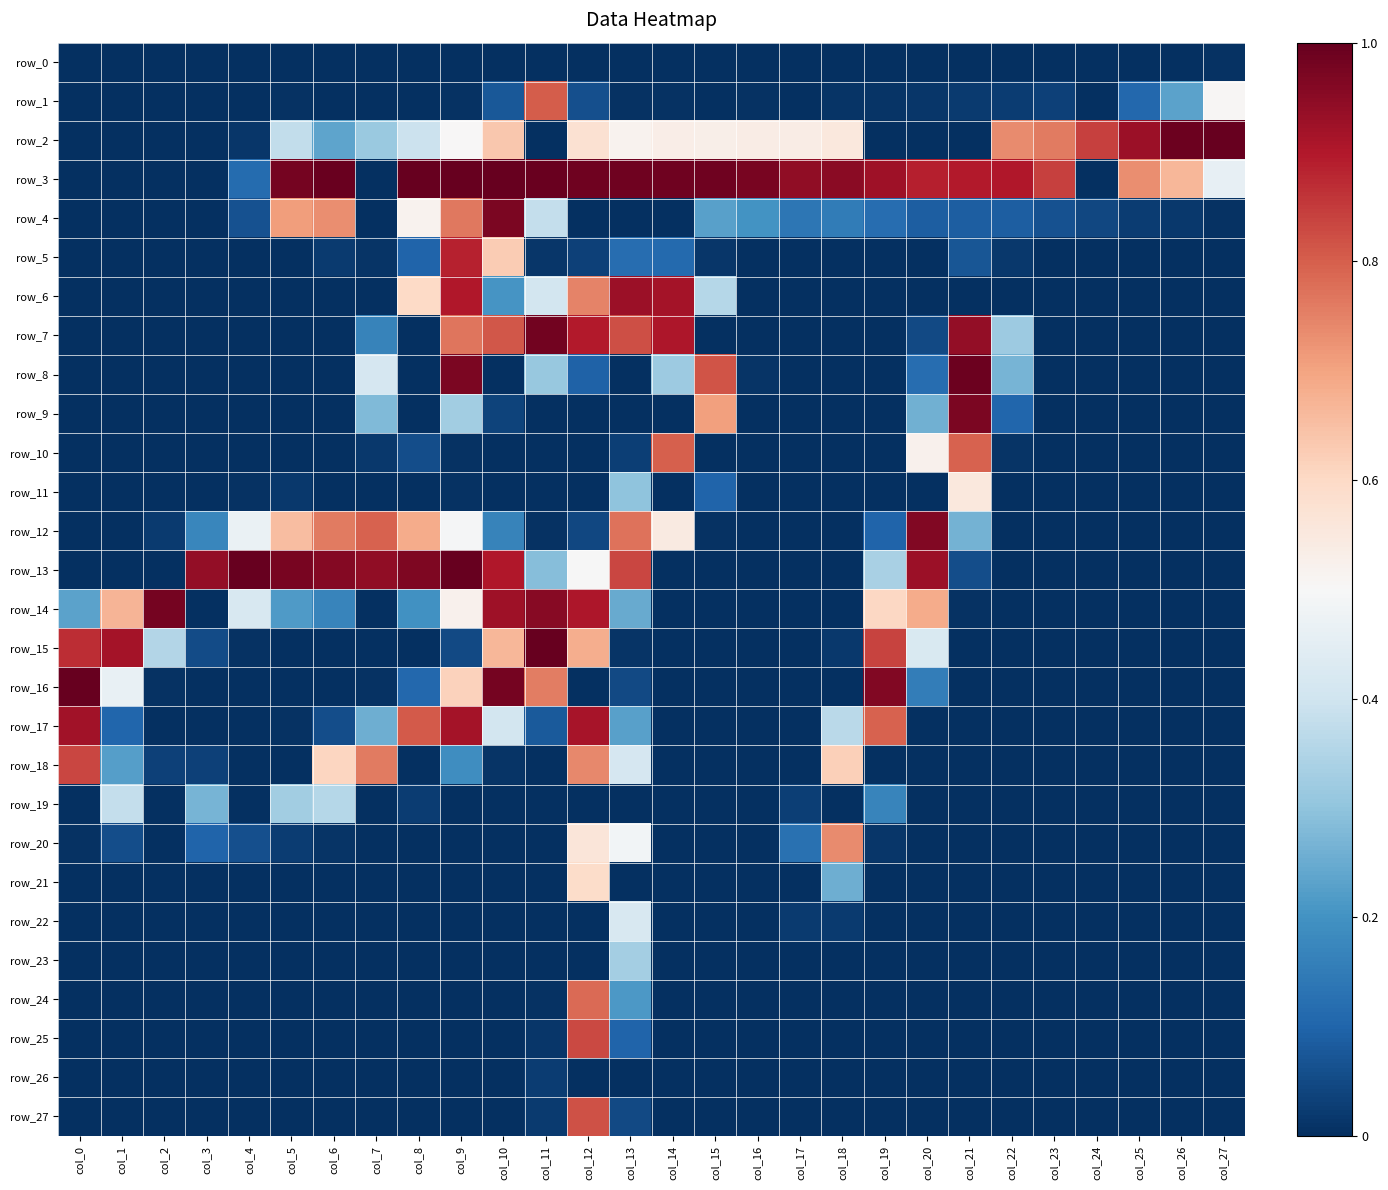

Where is row_13 nearest to the value 0?

col_0